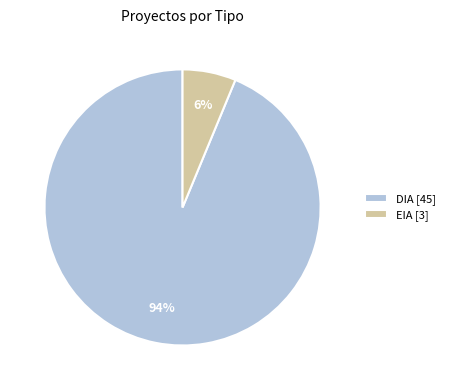

To the nearest percent, what is the combined percentage of DIA and EIA?

100%